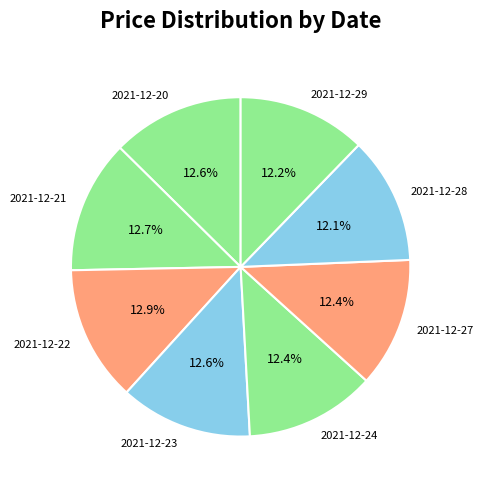

What is the ratio of the value at 2021-12-20 to the value at 2021-12-24?

1.0